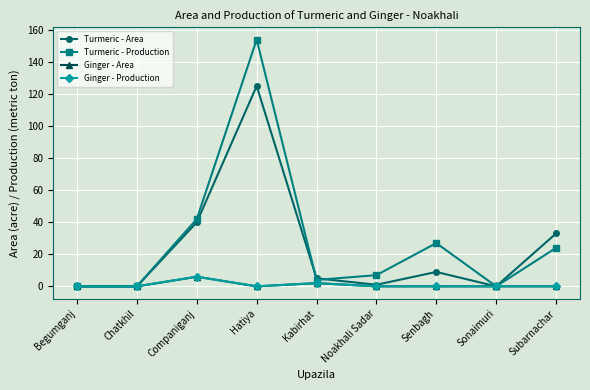

Where is the first local maximum for Ginger - Area?

Companiganj